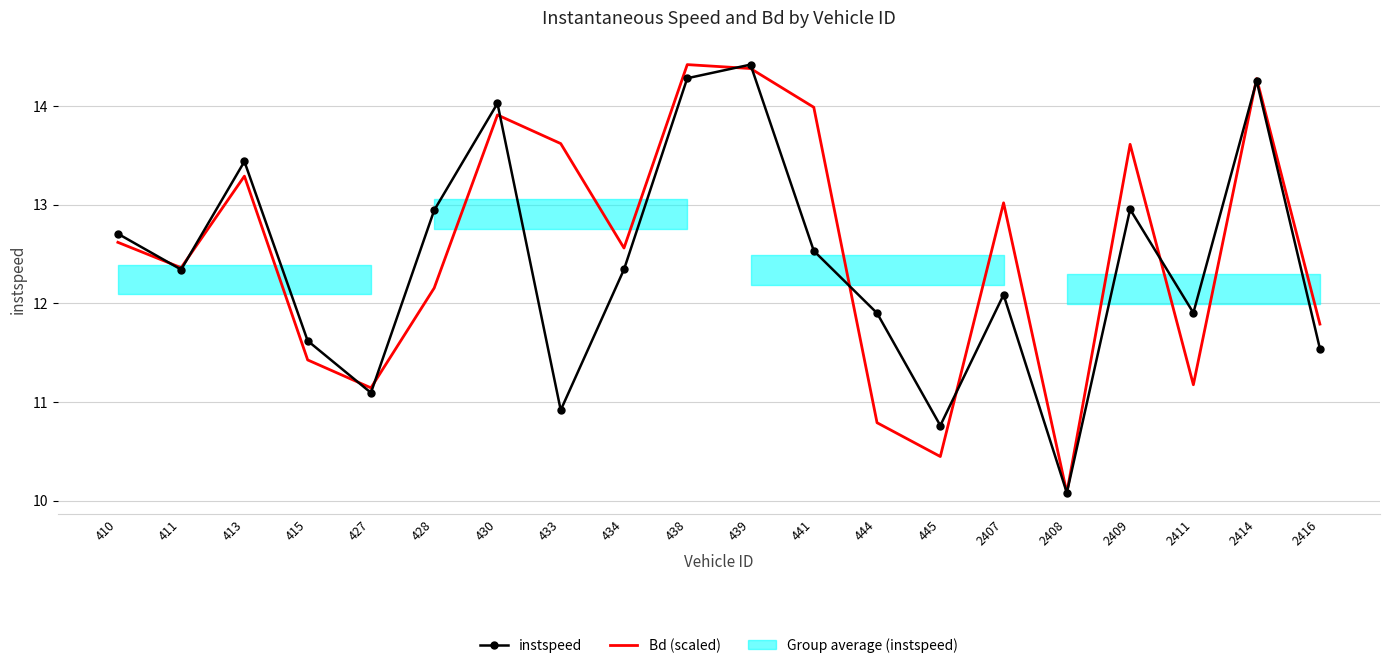

Rank the series at 430 from lowest to highest value.

Bd (scaled), instspeed